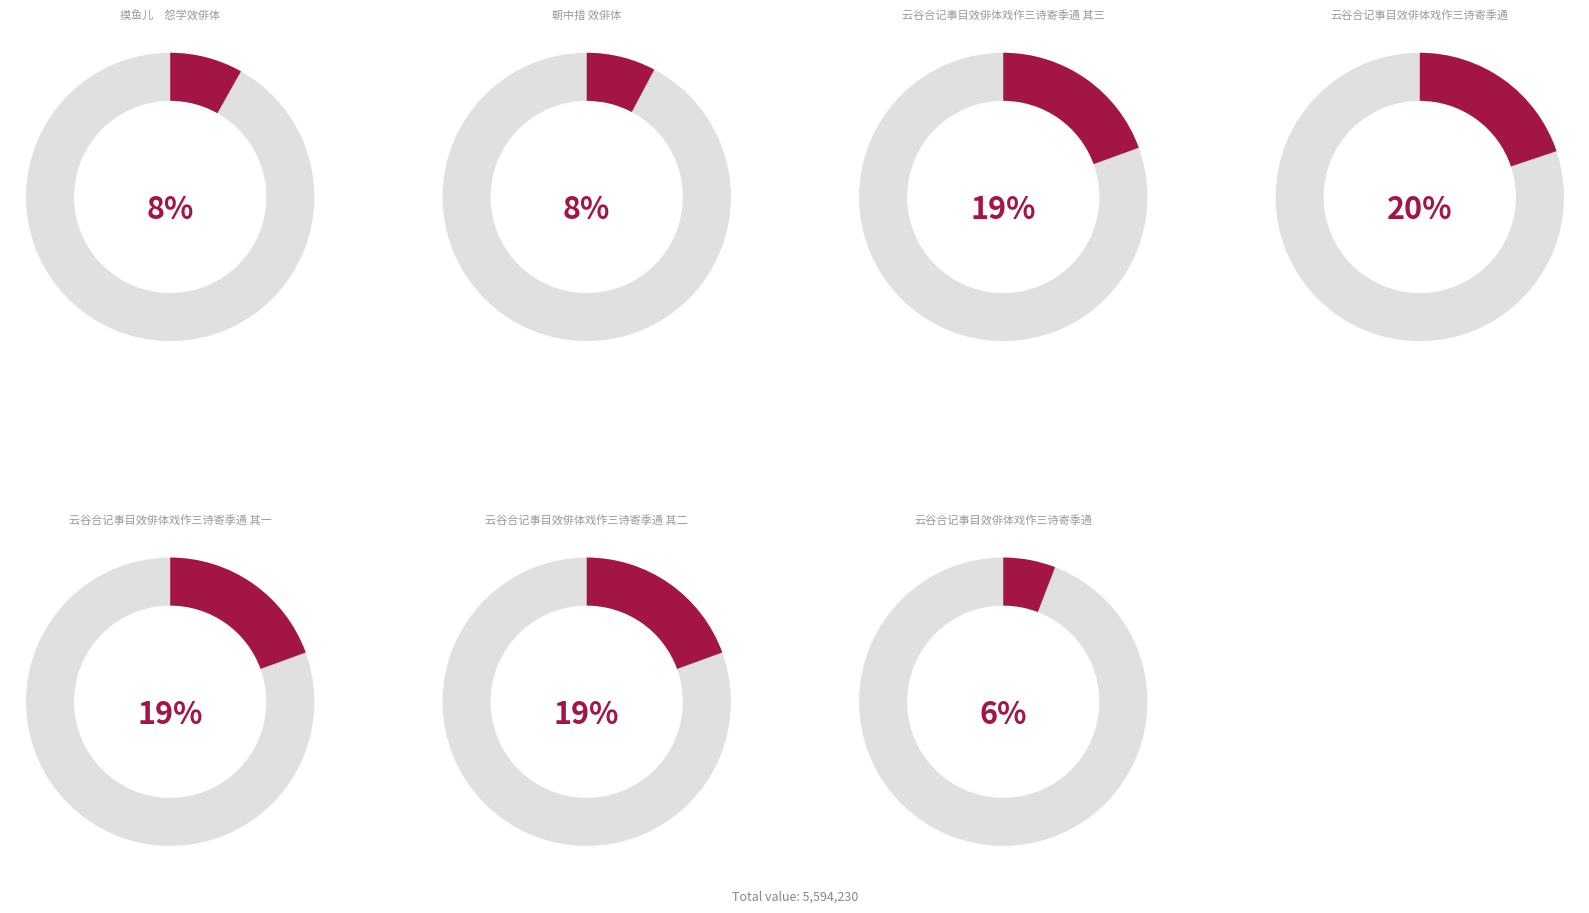

To the nearest percent, what is the combined percentage of 云谷合记事目效俳体戏作三诗寄季通 and 云谷合记事目效俳体戏作三诗寄季通 其三?

25%